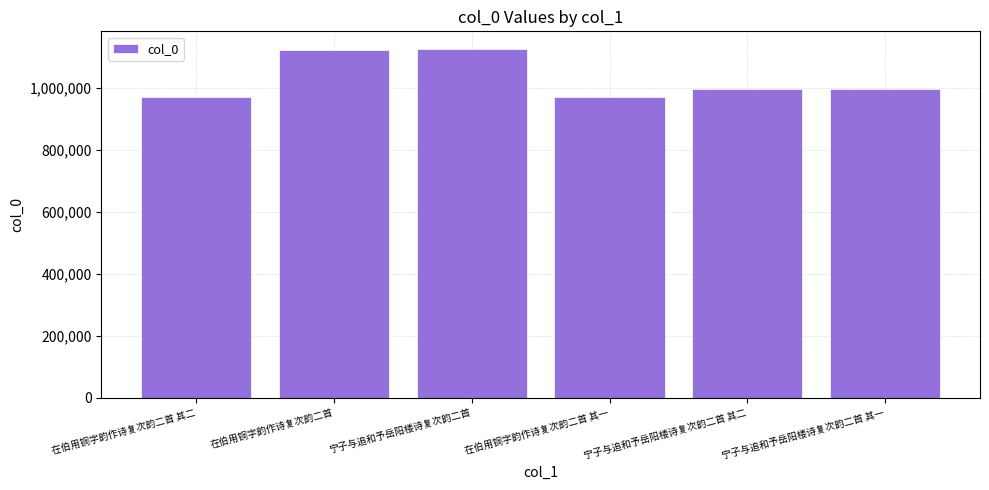

What is the label of the 2nd bar from the right?

宁子与追和予岳阳楼诗复次韵二首 其二